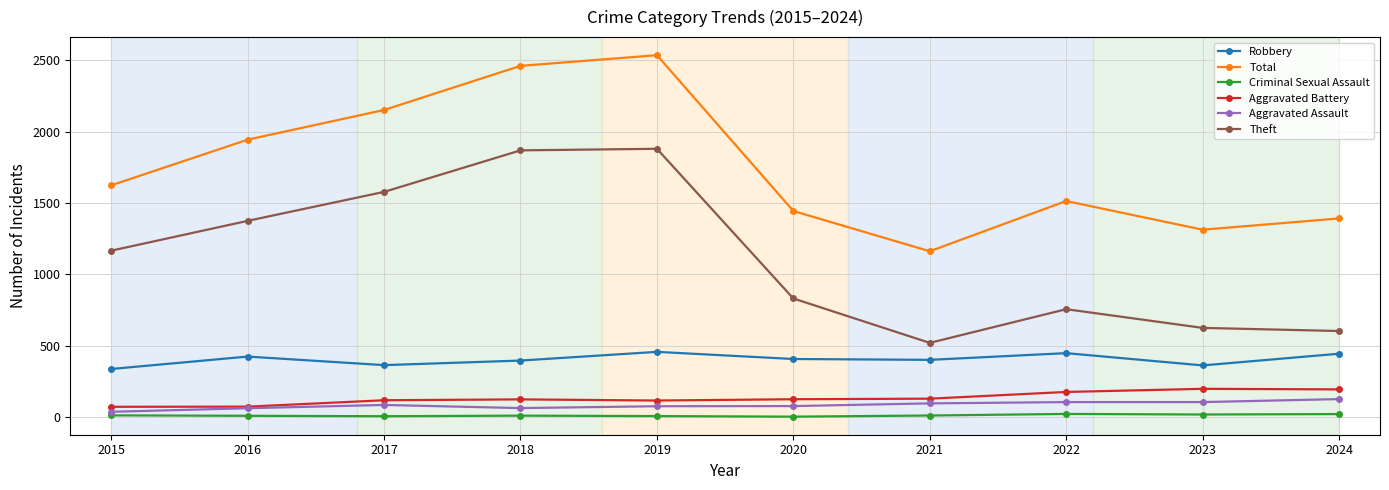

True or false: Theft and Aggravated Assault intersect in this chart.

False